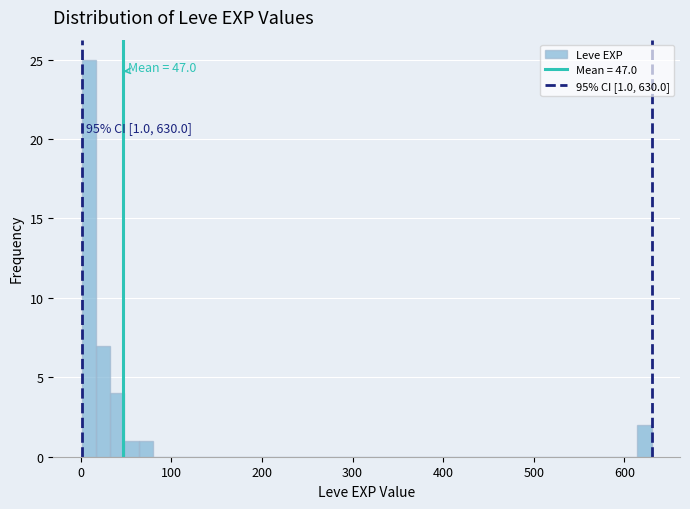

Read against the x-axis, roughly where is the centre of the tallest bar?

10